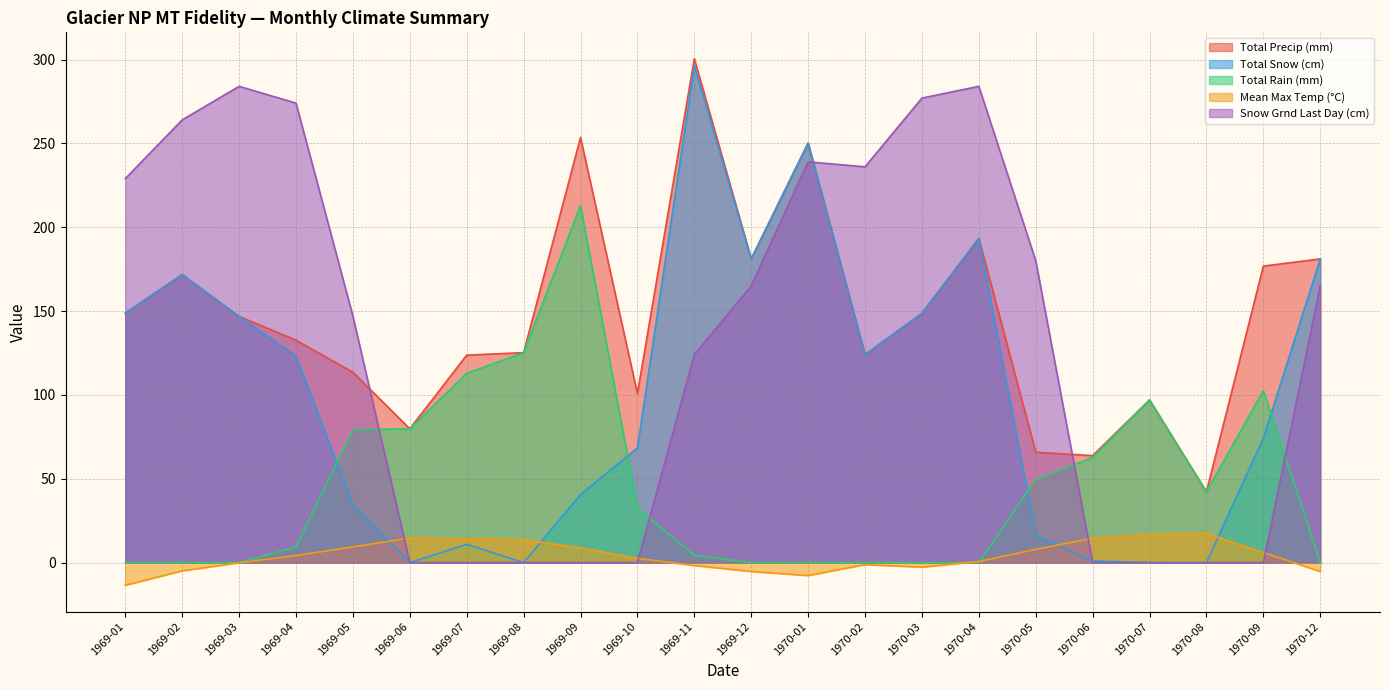

What is the average value of the Total Rain (mm) series?

45.9